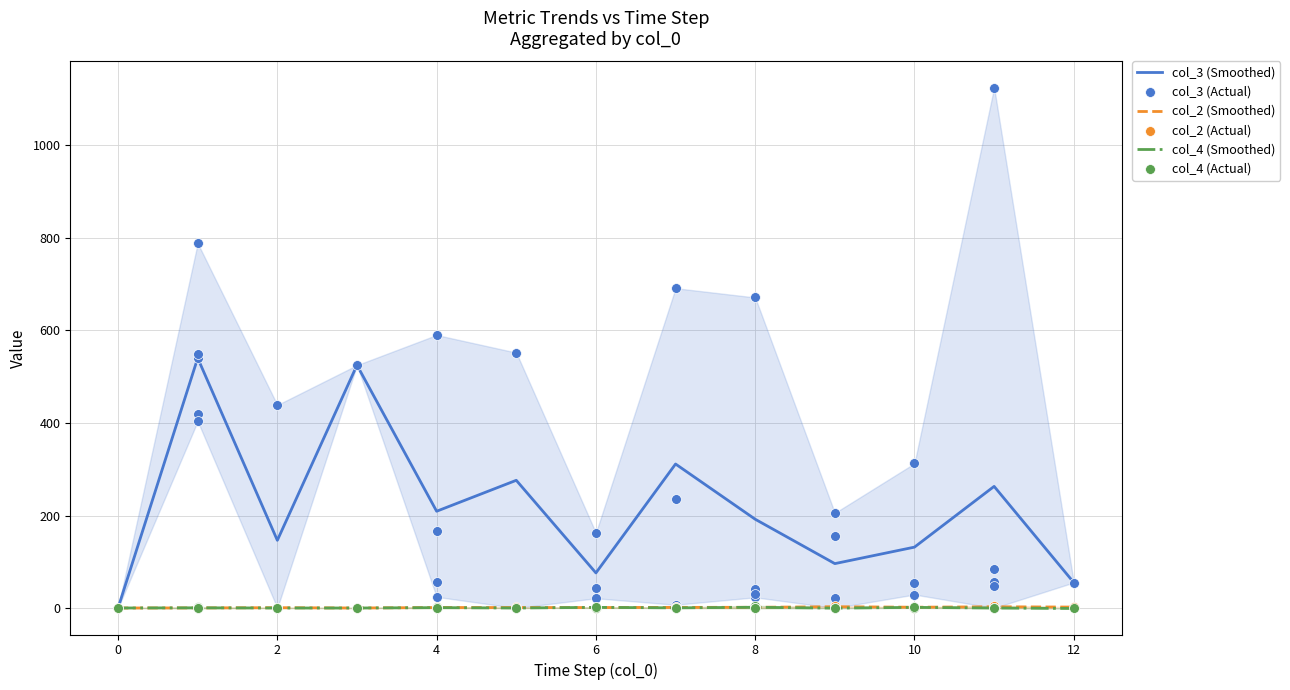

Which series has the largest total across all categories?

col_3